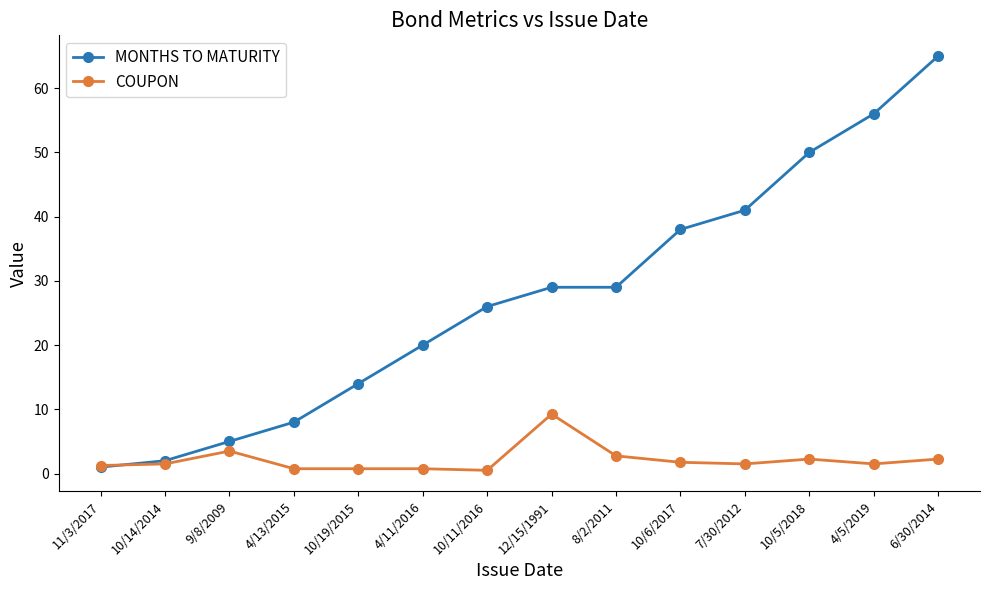

Where is the first local maximum for COUPON?

9/8/2009